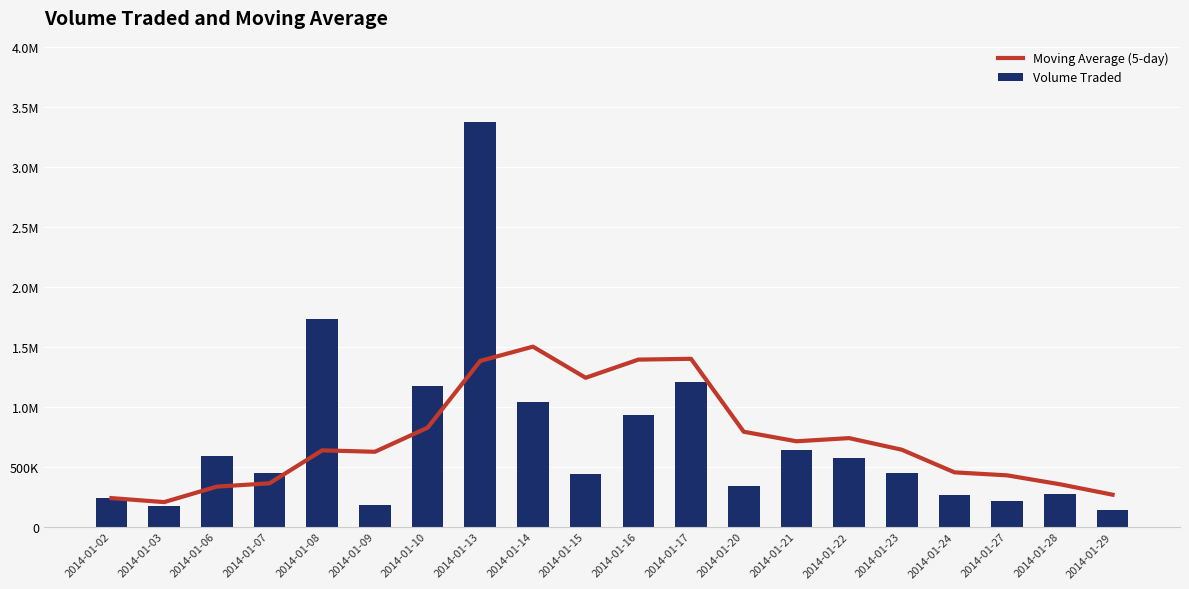

The Volume Traded series shows 438000 at 2014-01-15. True or false?

True